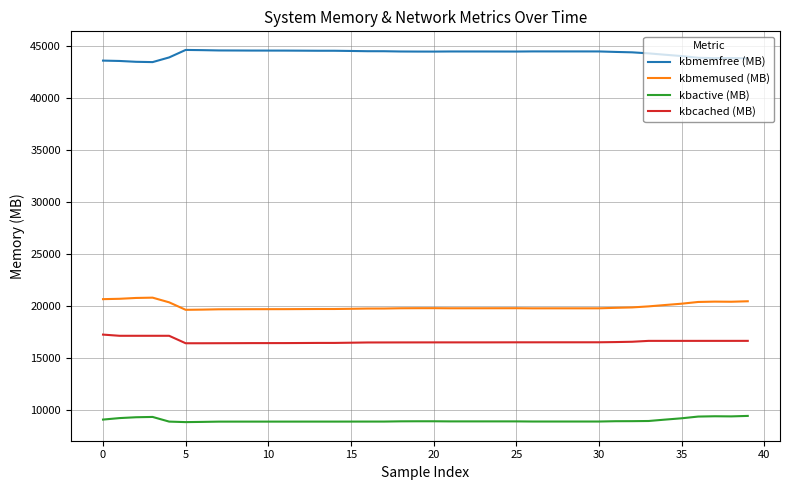

What is the smallest value displayed?

8823.5